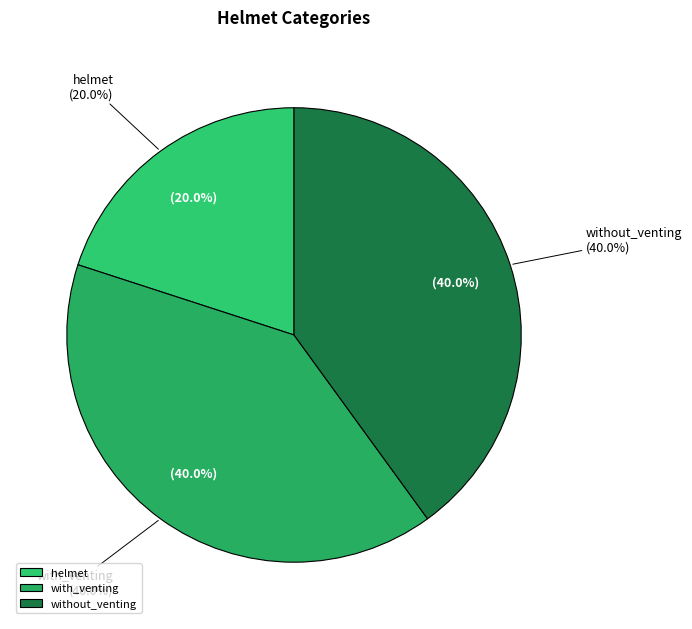

Rank the categories by value from lowest to highest.

helmet, with_venting, without_venting